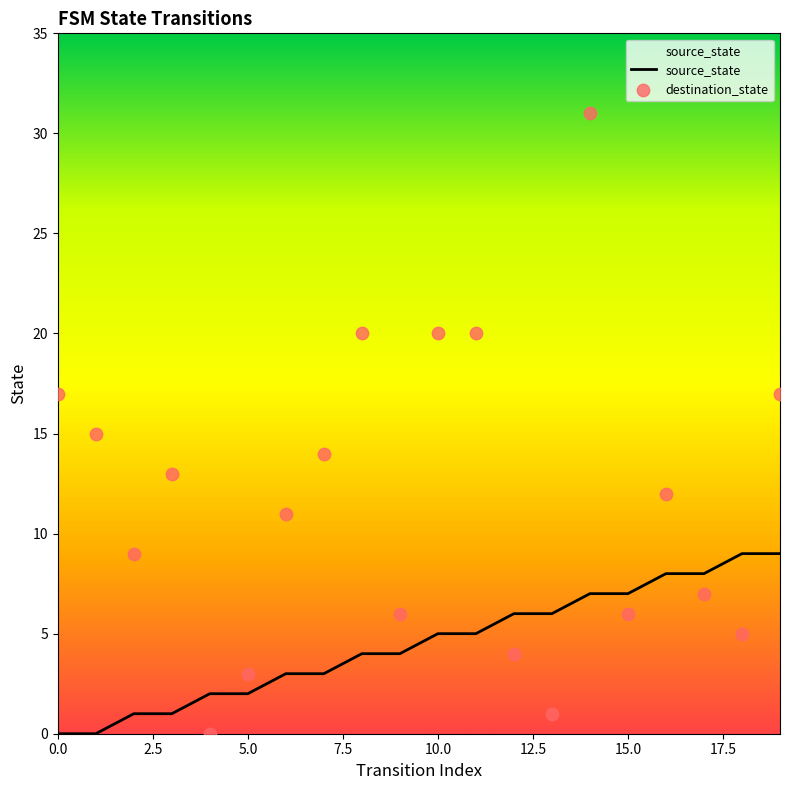

What is the total value across all series at 0.0?

17